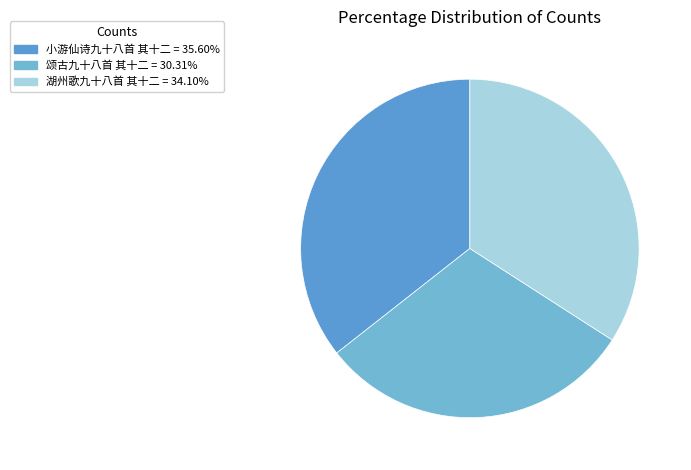

True or false: 颂古九十八首 其十二 accounts for 42% of the total.

False